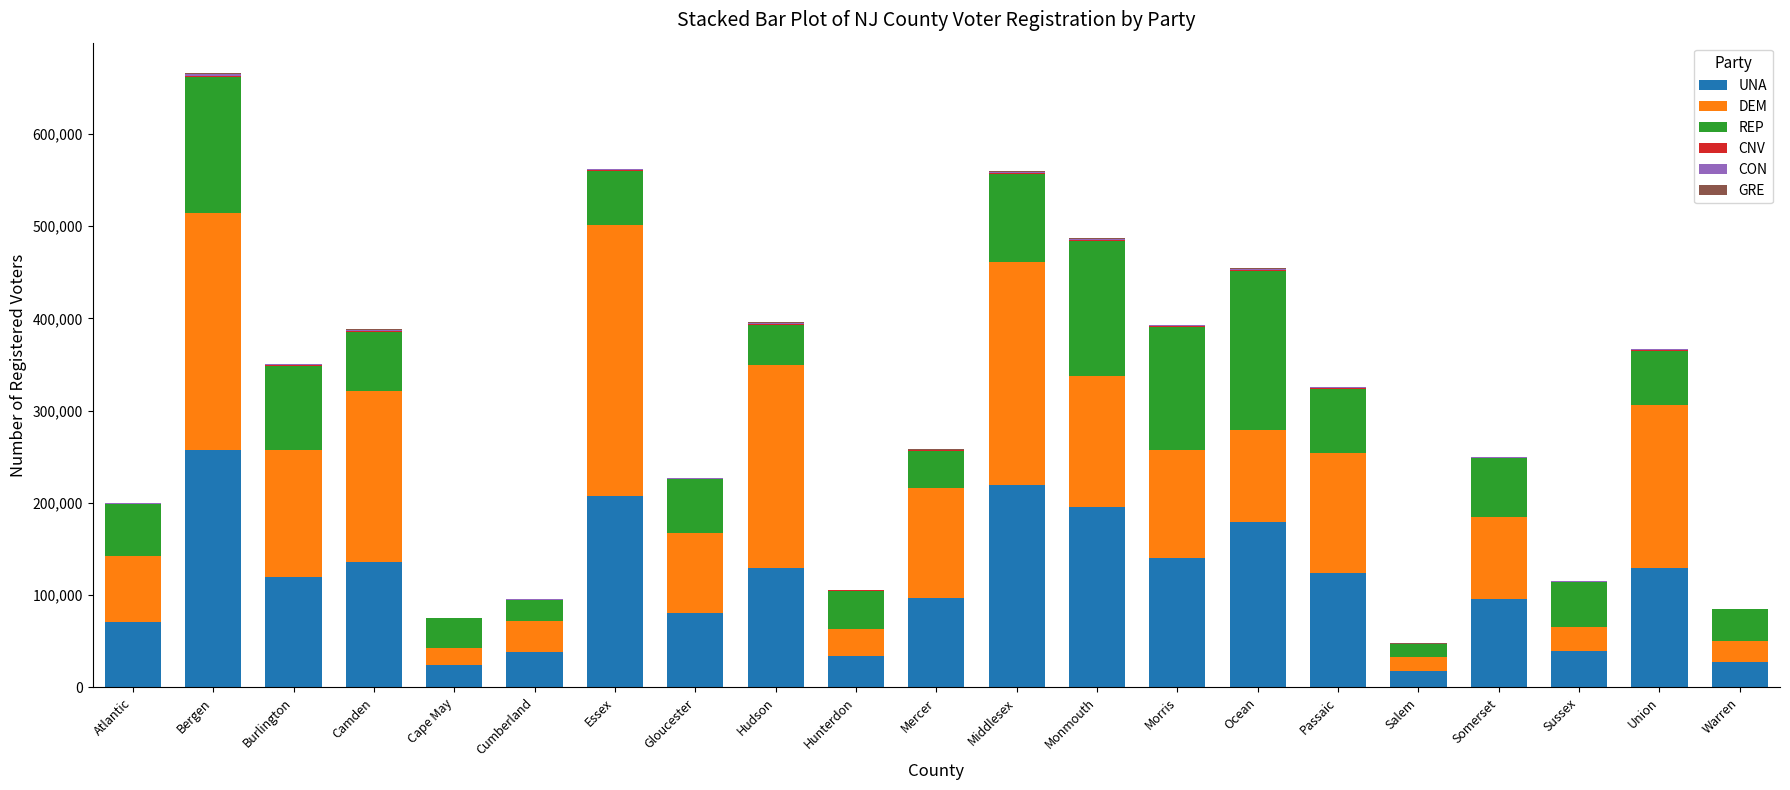

How many data points does each series have?

21